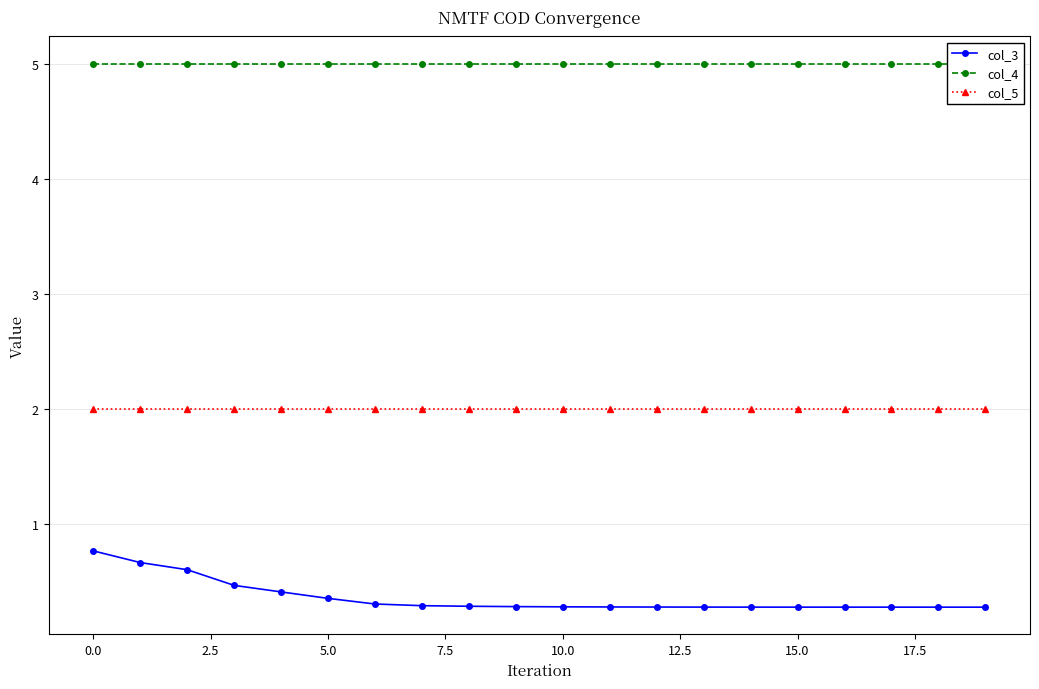

How many col_3 values are between 0 and 1?

20